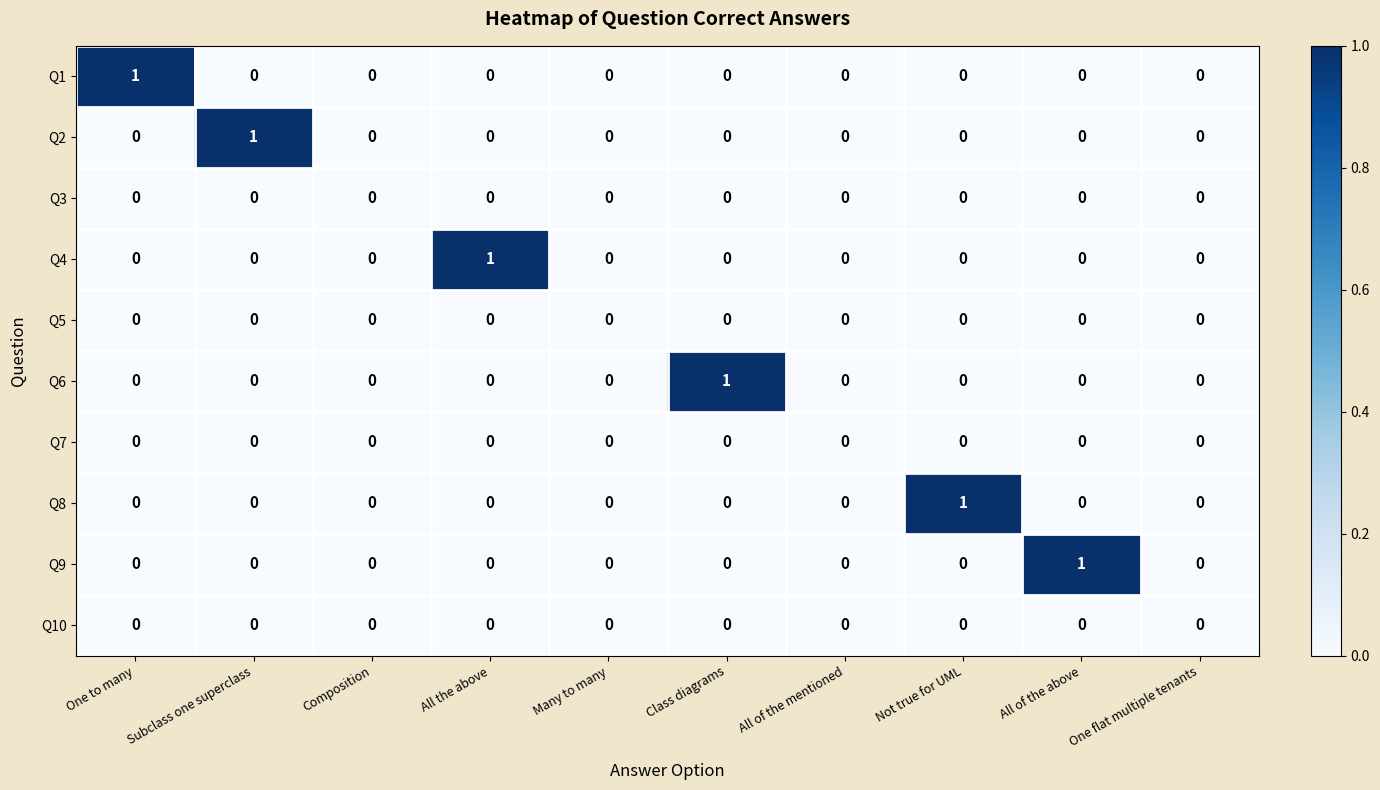

How many series are shown in this chart?

10